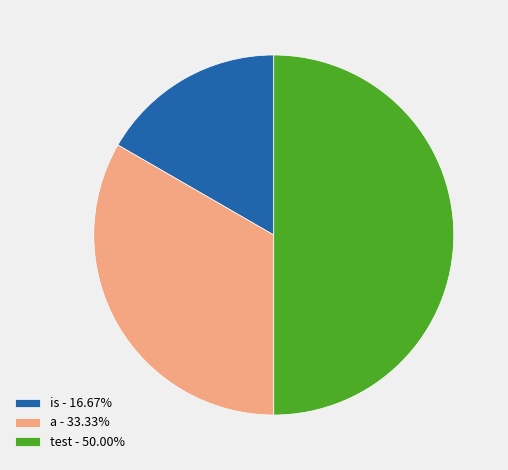

Is is - 16.67% the majority of the pie?

No